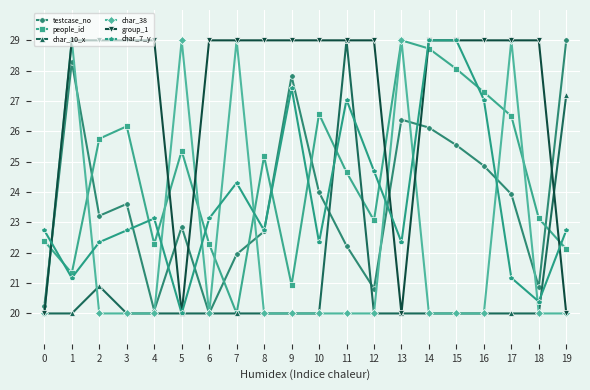

What is the smallest value displayed?

20.0